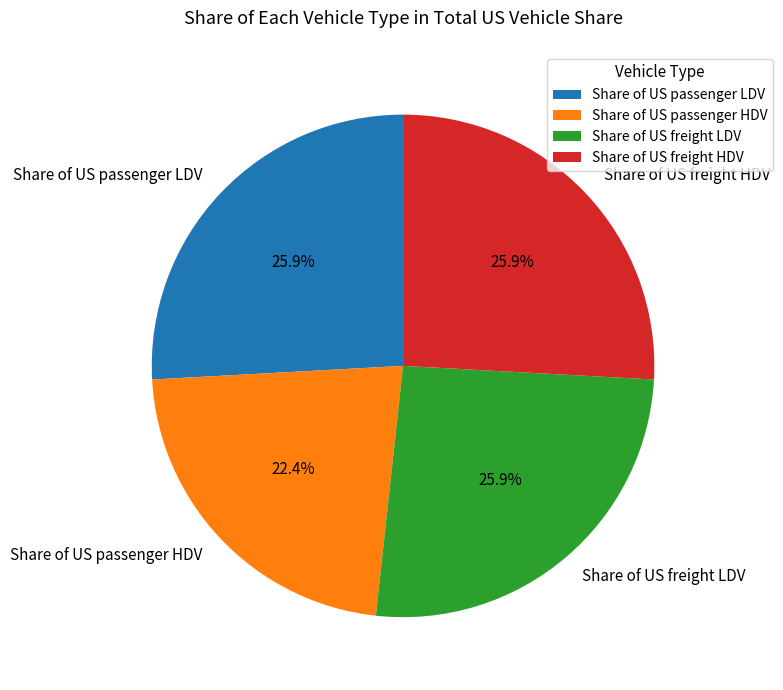

What percentage is the Share of US passenger HDV slice, to the nearest percent?

22%